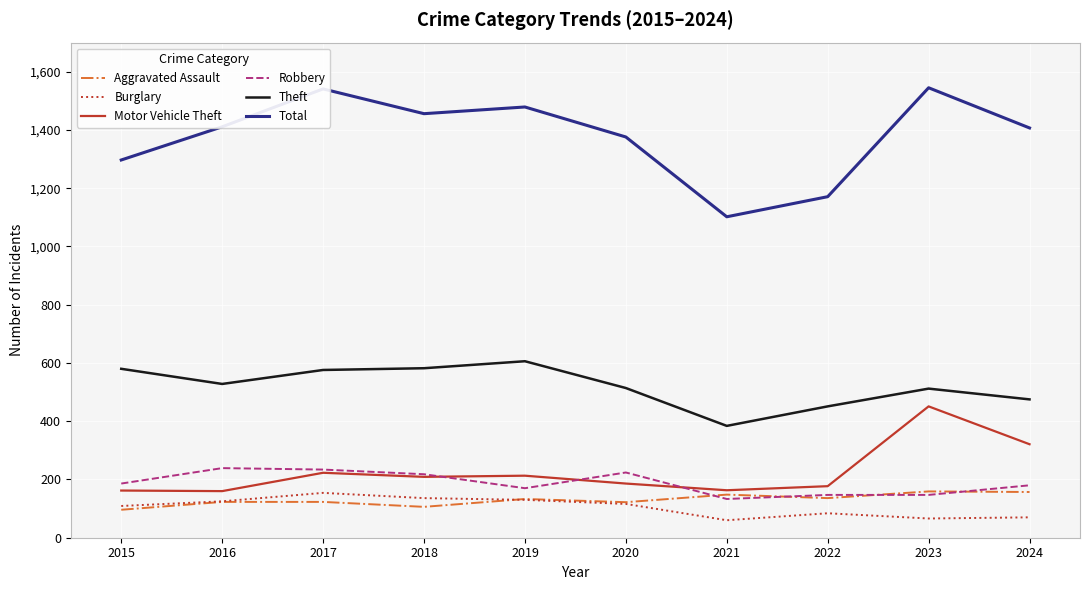

True or false: Aggravated Assault has a value of 149 at 2015.

False